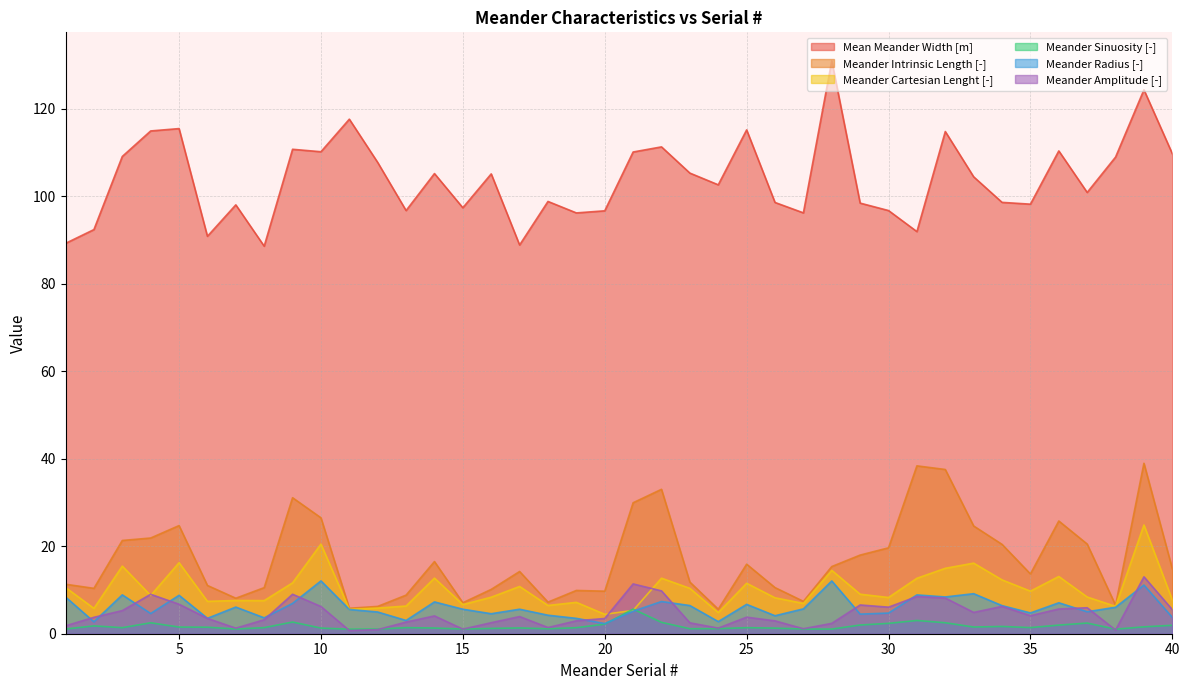

Reading right to left, transcribe all the data shown in this chart.

Mean Meander Width [m]: 40=109.7	39=124.3	38=108.9	37=100.8	36=110.3	35=98.2	34=98.6	33=104.4	32=114.8	31=91.9	30=96.7	29=98.4	28=130.9	27=96.2	26=98.5	25=115.1	24=102.6	23=105.3	22=111.2	21=110.1	20=96.6	19=96.2	18=98.8	17=88.8	16=105.1	15=97.3	14=105.2	13=96.7	12=107.7	11=117.6	10=110.1	9=110.7	8=88.6	7=98.0	6=90.8	5=115.4	4=114.9	3=109.1	2=92.3	1=89.2
Meander Intrinsic Length [-]: 40=14.9	39=39.0	38=6.5	37=20.5	36=25.8	35=13.7	34=20.4	33=24.6	32=37.5	31=38.4	30=19.6	29=18.0	28=15.3	27=7.4	26=10.5	25=15.9	24=5.6	23=11.8	22=33.0	21=29.9	20=9.7	19=9.9	18=7.2	17=14.2	16=10.1	15=7.1	14=16.5	13=8.8	12=6.2	11=5.8	10=26.5	9=31.1	8=10.5	7=8.1	6=11.0	5=24.7	4=21.9	3=21.3	2=10.4	1=11.3
Meander Cartesian Lenght [-]: 40=7.7	39=24.9	38=6.2	37=8.4	36=13.1	35=9.7	34=12.3	33=16.1	32=14.9	31=12.7	30=8.3	29=9.0	28=14.5	27=6.9	26=8.2	25=11.5	24=4.8	23=10.4	22=12.7	21=5.3	20=4.4	19=7.2	18=6.5	17=10.8	16=8.3	15=6.7	14=12.7	13=6.3	12=5.9	11=5.6	10=20.5	9=11.6	8=7.6	7=7.6	6=7.4	5=16.2	4=8.7	3=15.4	2=5.8	1=10.6
Meander Sinuosity [-]: 40=1.9	39=1.6	38=1.0	37=2.4	36=2.0	35=1.4	34=1.7	33=1.5	32=2.5	31=3.0	30=2.4	29=2.0	28=1.1	27=1.1	26=1.3	25=1.4	24=1.2	23=1.1	22=2.6	21=5.6	20=2.2	19=1.4	18=1.1	17=1.3	16=1.2	15=1.1	14=1.3	13=1.4	12=1.1	11=1.0	10=1.3	9=2.7	8=1.4	7=1.1	6=1.5	5=1.5	4=2.5	3=1.4	2=1.8	1=1.1
Meander Radius [-]: 40=3.7	39=11.1	38=6.0	37=5.0	36=7.1	35=4.8	34=6.4	33=9.2	32=8.4	31=8.9	30=4.7	29=4.5	28=12.1	27=5.7	26=4.1	25=6.7	24=2.8	23=6.4	22=7.4	21=5.1	20=2.3	19=3.5	18=4.2	17=5.6	16=4.6	15=5.6	14=7.3	13=3.0	12=5.0	11=5.5	10=12.1	9=6.9	8=3.6	7=6.1	6=3.5	5=8.8	4=4.6	3=8.9	2=2.7	1=8.4
Meander Amplitude [-]: 40=5.5	39=13.0	38=0.8	37=5.9	36=5.7	35=4.1	34=6.2	33=4.9	32=8.2	31=8.5	30=6.1	29=6.6	28=2.4	27=1.1	26=2.9	25=3.8	24=1.3	23=2.5	22=9.8	21=11.4	20=3.5	19=3.0	18=1.4	17=3.9	16=2.5	15=1.1	14=4.1	13=2.7	12=0.9	11=0.7	10=6.2	9=9.0	8=3.2	7=1.3	6=3.5	5=6.7	4=9.0	3=5.3	2=3.8	1=1.8